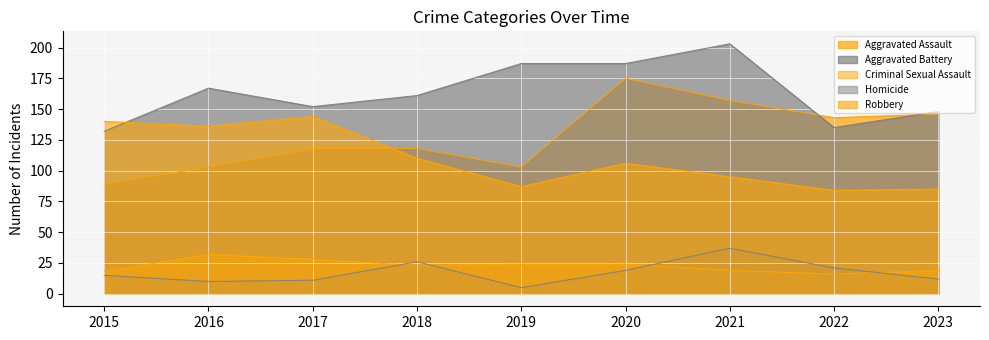

What is the value of the Aggravated Assault point at the 7th from the left?

157